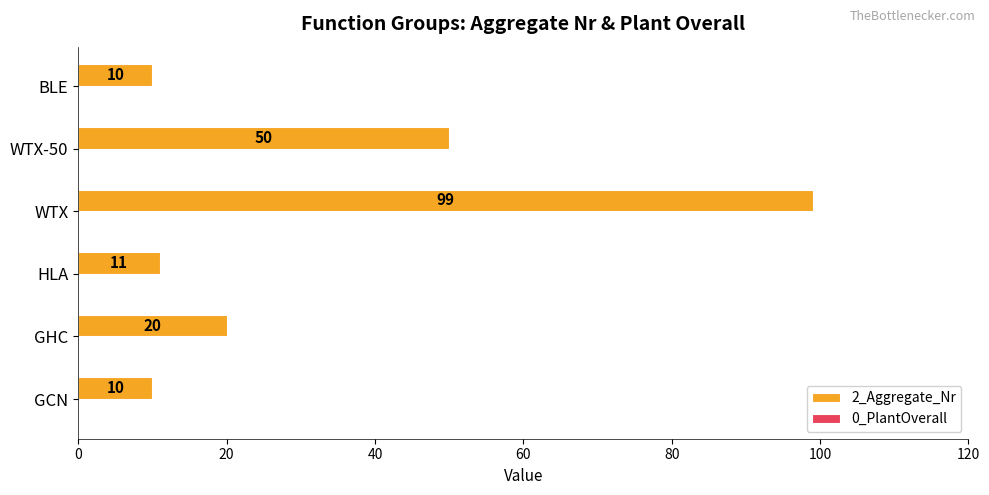

Are the bars horizontal?

Yes